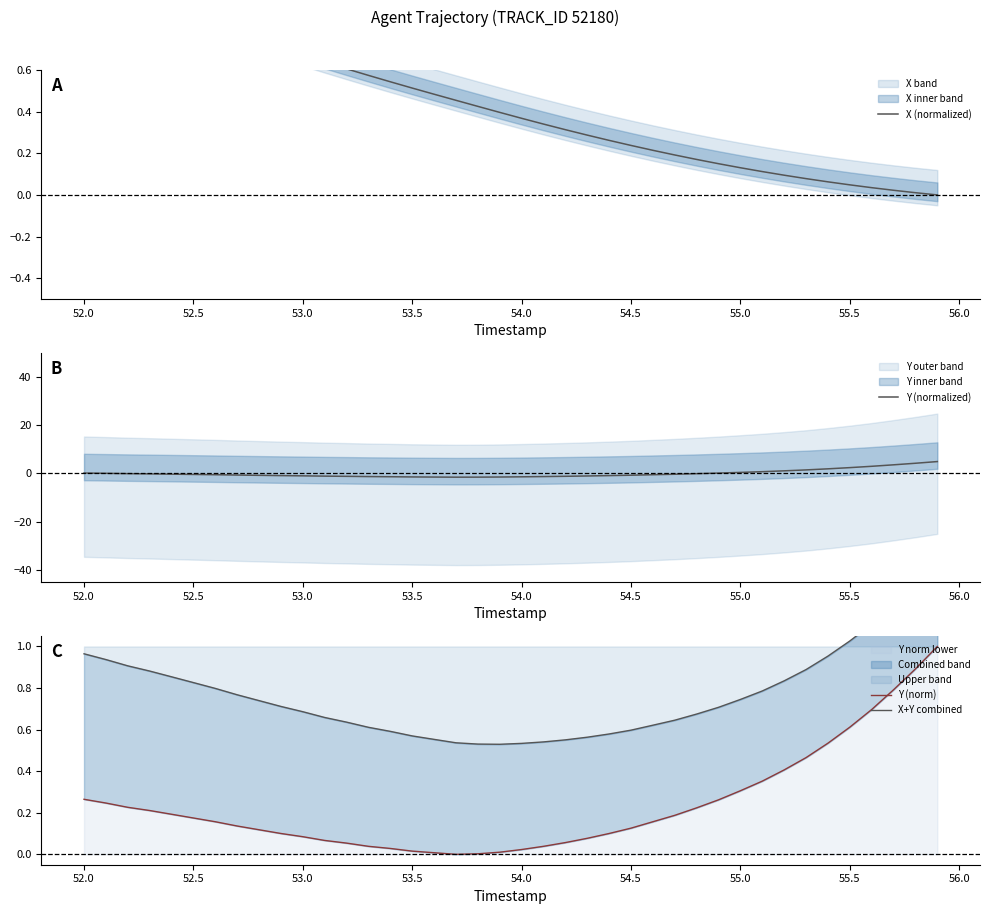

What is the highest value of the Y (normalized) series?

5.0